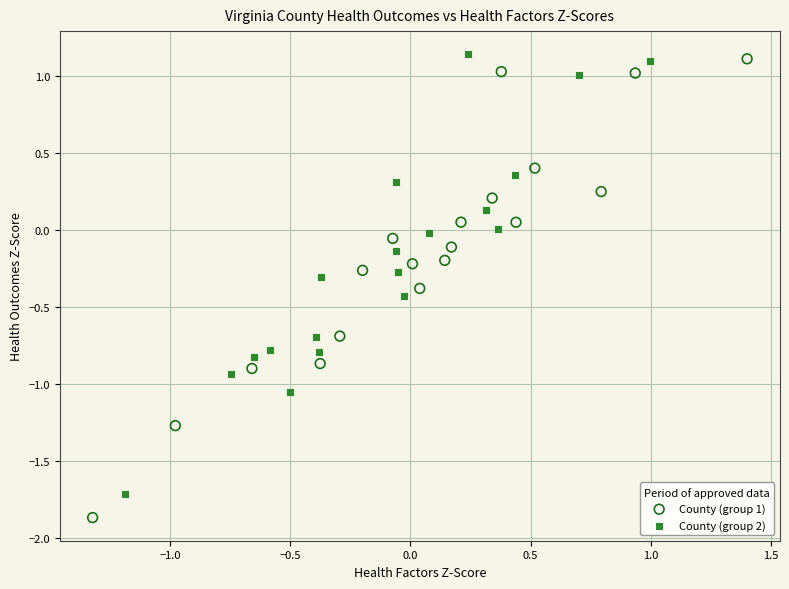

Which series reaches the minimum Y coordinate?

County (group 1)